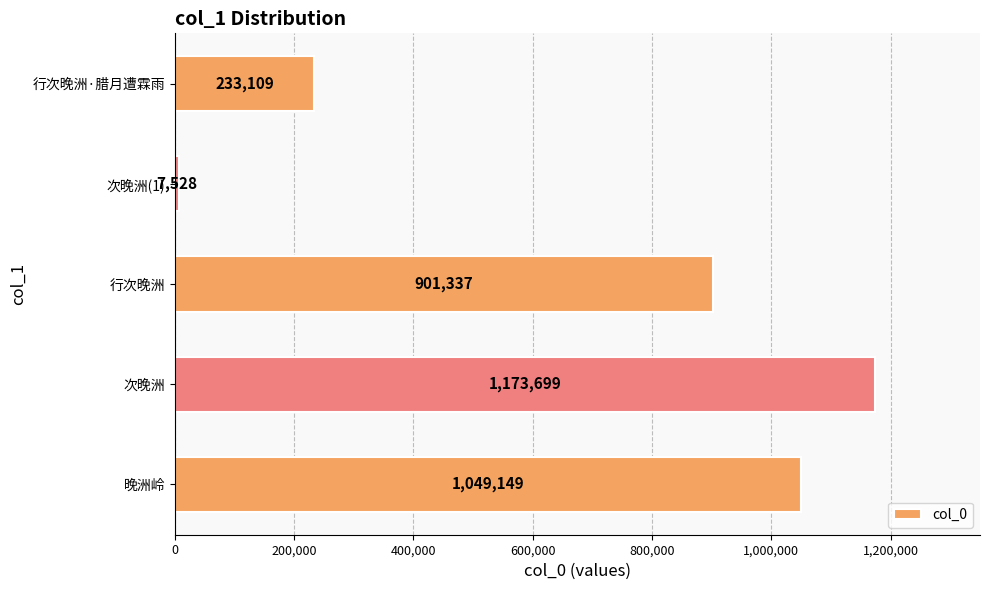

Does the chart contain stacked bars?

No